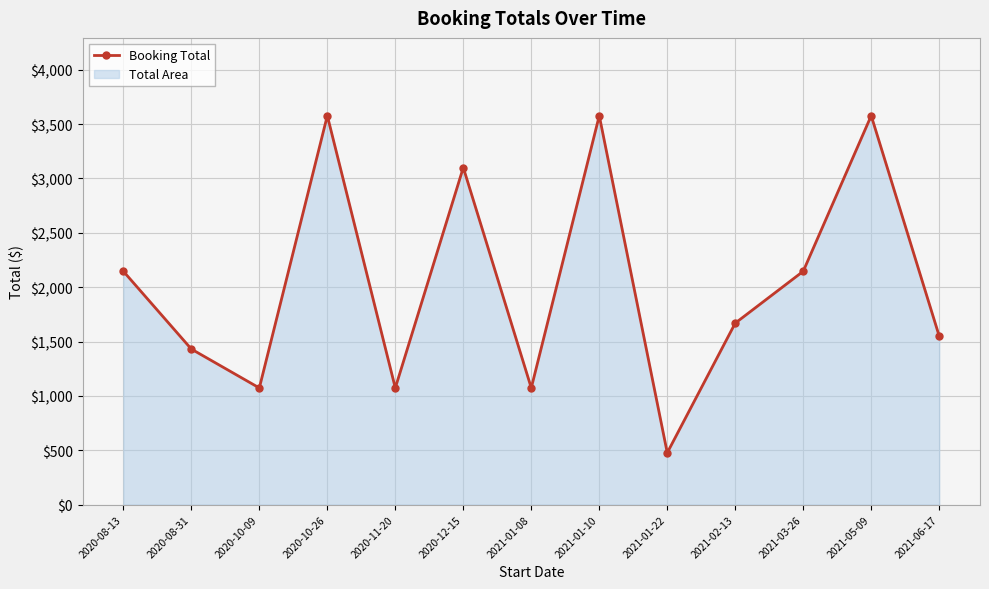

What is the average value?

2036.4